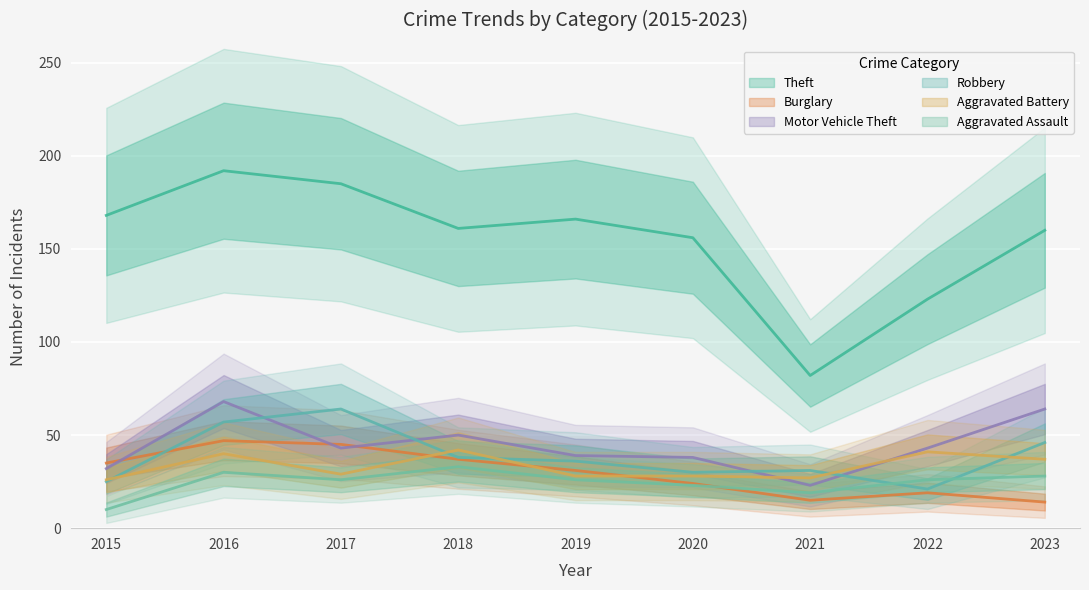

At which label does Motor Vehicle Theft first exceed 43?

2016